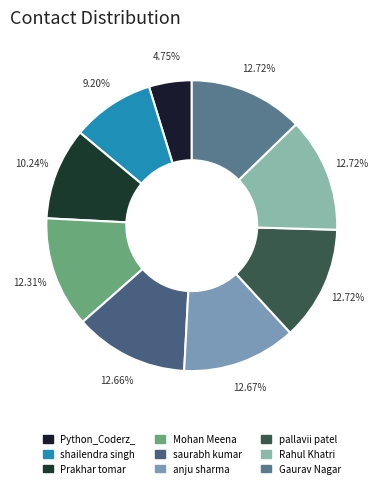

What percentage do Python_Coderz_ and saurabh kumar together represent?

17.4%